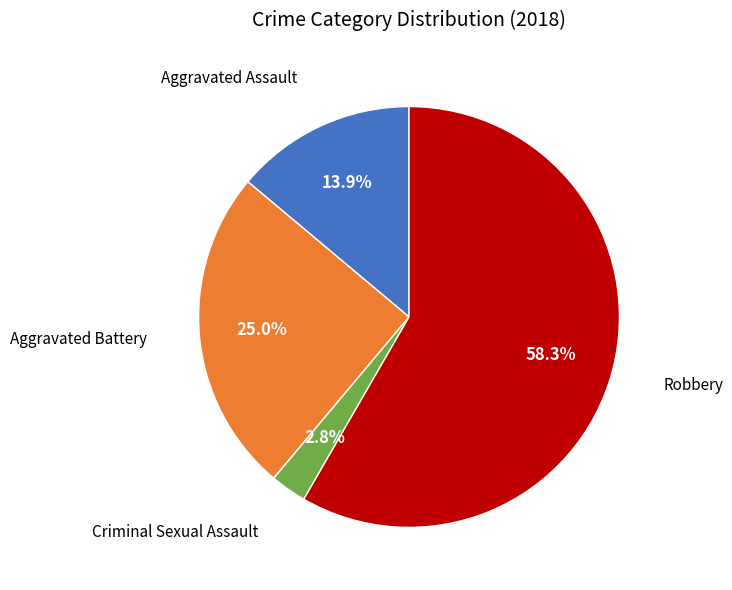

Is there any slice that represents more than half of the pie?

Yes